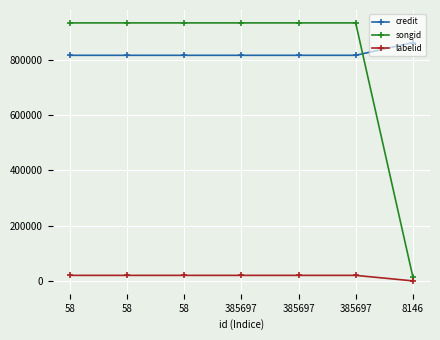

What are all the series names shown in the legend?

credit, songid, labelid